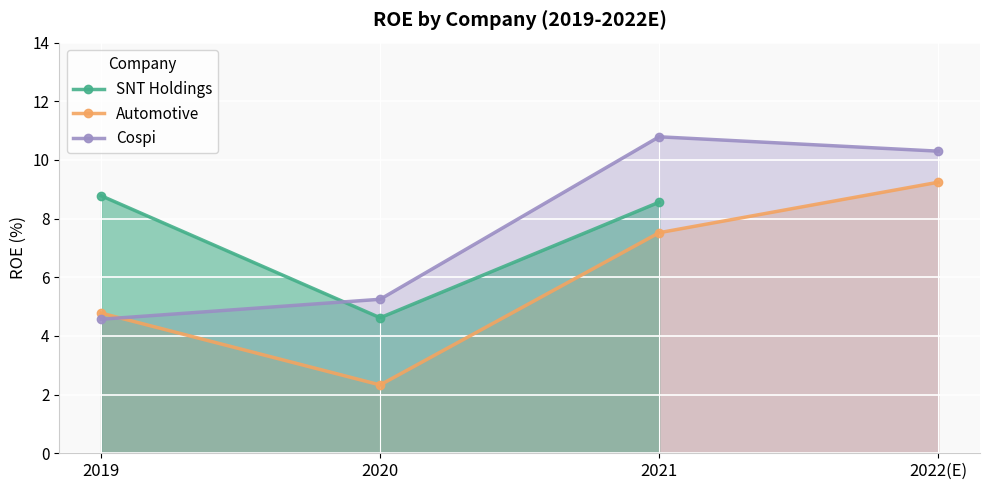

Which series has the largest total across all categories?

Cospi